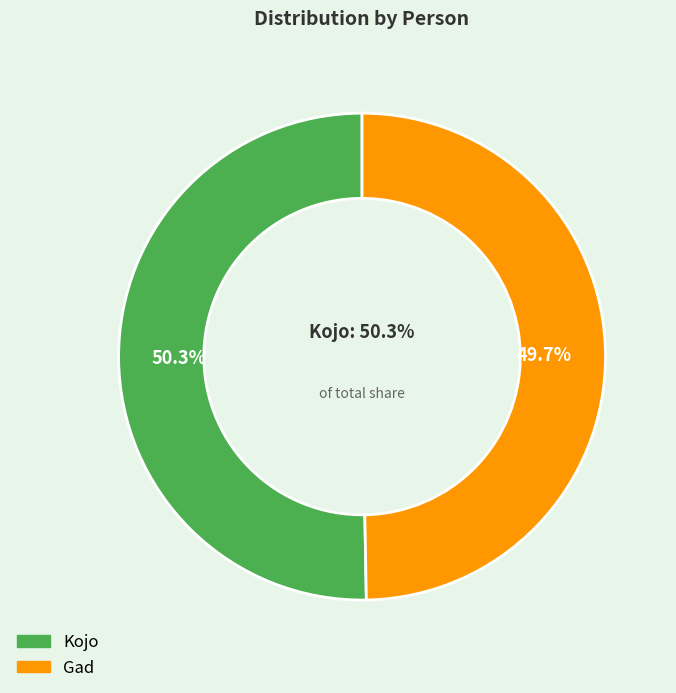

What portion of the pie excludes Kojo?

49.7%